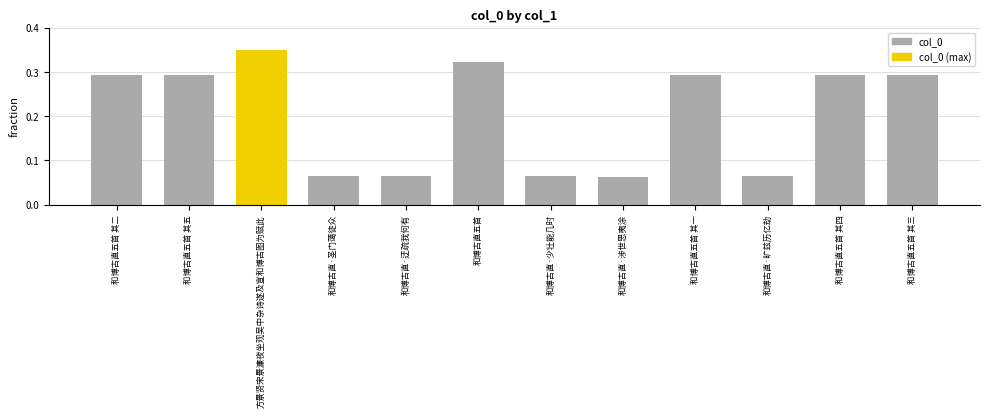

Which category has the highest value across all series?

方景贤宋景濂夜坐观吴中杂诗遂及宣和博古图为赋此